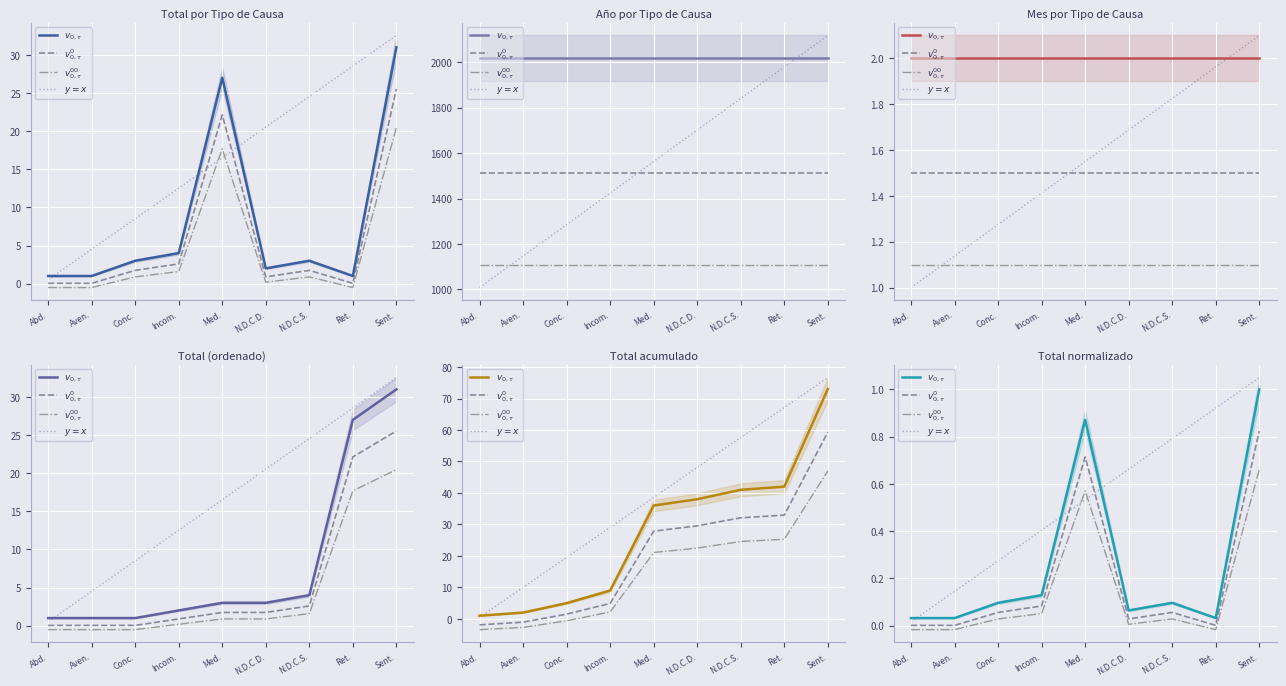

True or false: $v^0_{0,\tau}$ has more than 2 interior local peaks.

False